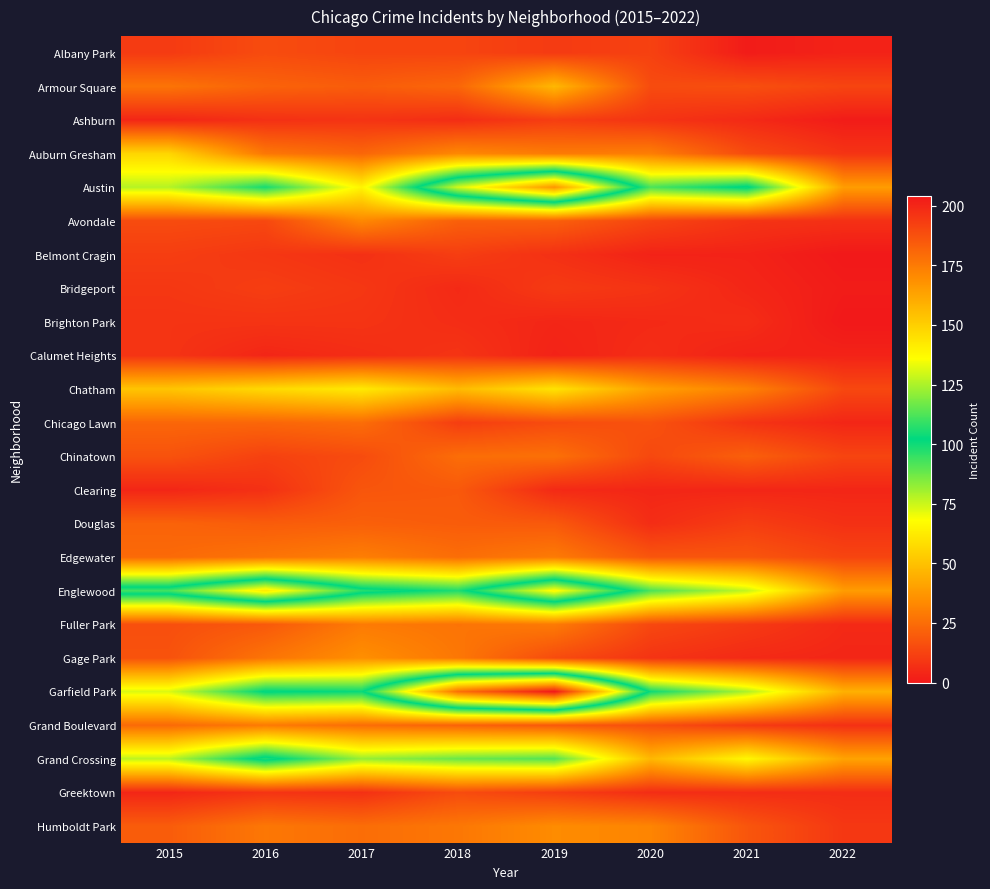

Reading left to right, what are all the values shown in this chart?

Albany Park: 2015=10	2016=15	2017=13	2018=13	2019=10	2020=12	2021=1	2022=3
Armour Square: 2015=27	2016=22	2017=20	2018=23	2019=47	2020=15	2021=16	2022=13
Ashburn: 2015=4	2016=7	2017=8	2018=6	2019=11	2020=8	2021=5	2022=1
Auburn Gresham: 2015=56	2016=28	2017=23	2018=33	2019=29	2020=30	2021=15	2022=8
Austin: 2015=78	2016=99	2017=65	2018=130	2019=167	2020=92	2021=104	2022=39
Avondale: 2015=15	2016=14	2017=33	2018=21	2019=21	2020=13	2021=8	2022=7
Belmont Cragin: 2015=11	2016=9	2017=7	2018=11	2019=7	2020=3	2021=3	2022=0
Bridgeport: 2015=9	2016=11	2017=9	2018=5	2019=10	2020=8	2021=4	2022=1
Brighton Park: 2015=8	2016=8	2017=8	2018=6	2019=4	2020=5	2021=6	2022=0
Calumet Heights: 2015=8	2016=4	2017=6	2018=8	2019=3	2020=6	2021=3	2022=3
Chatham: 2015=51	2016=57	2017=62	2018=48	2019=60	2020=40	2021=31	2022=14
Chicago Lawn: 2015=23	2016=23	2017=25	2018=11	2019=15	2020=17	2021=8	2022=4
Chinatown: 2015=17	2016=12	2017=15	2018=25	2019=26	2020=14	2021=21	2022=13
Clearing: 2015=4	2016=7	2017=18	2018=19	2019=5	2020=4	2021=4	2022=4
Douglas: 2015=22	2016=20	2017=21	2018=20	2019=19	2020=6	2021=11	2022=7
Edgewater: 2015=24	2016=27	2017=30	2018=25	2019=29	2020=18	2021=18	2022=13
Englewood: 2015=111	2016=142	2017=107	2018=98	2019=138	2020=92	2021=76	2022=39
Fuller Park: 2015=16	2016=19	2017=29	2018=27	2019=29	2020=14	2021=10	2022=5
Gage Park: 2015=17	2016=27	2017=35	2018=28	2019=15	2020=8	2021=5	2022=4
Garfield Park: 2015=73	2016=103	2017=101	2018=178	2019=204	2020=100	2021=79	2022=45
Grand Boulevard: 2015=24	2016=29	2017=25	2018=22	2019=19	2020=16	2021=10	2022=7
Grand Crossing: 2015=77	2016=106	2017=82	2018=88	2019=91	2020=47	2021=66	2022=41
Greektown: 2015=4	2016=8	2017=7	2018=15	2019=11	2020=6	2021=6	2022=6
Humboldt Park: 2015=20	2016=28	2017=25	2018=28	2019=34	2020=32	2021=18	2022=9